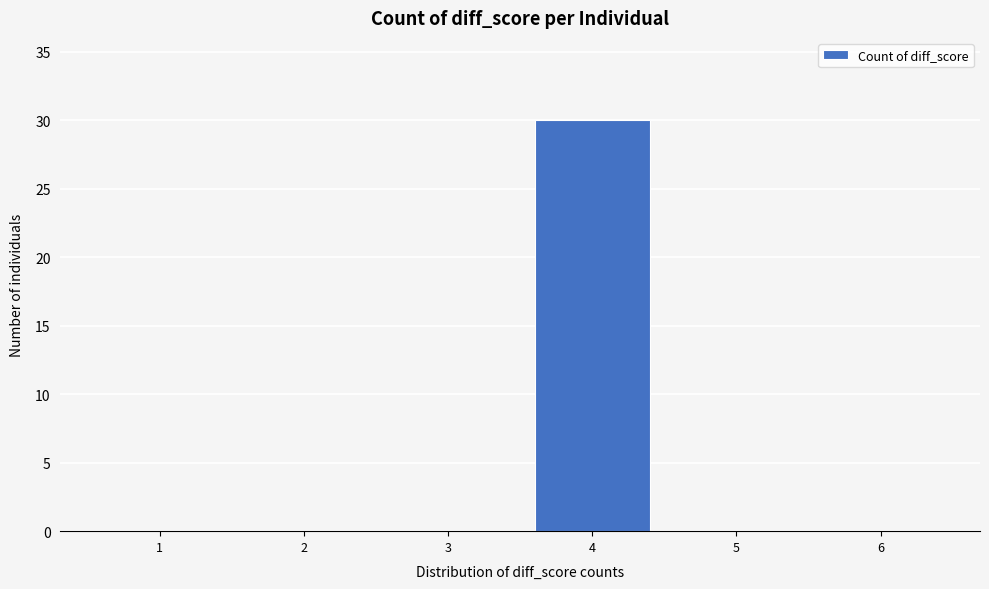

Reading left to right, transcribe all the data shown in this chart.

1=0	2=0	3=0	4=30	5=0	6=0